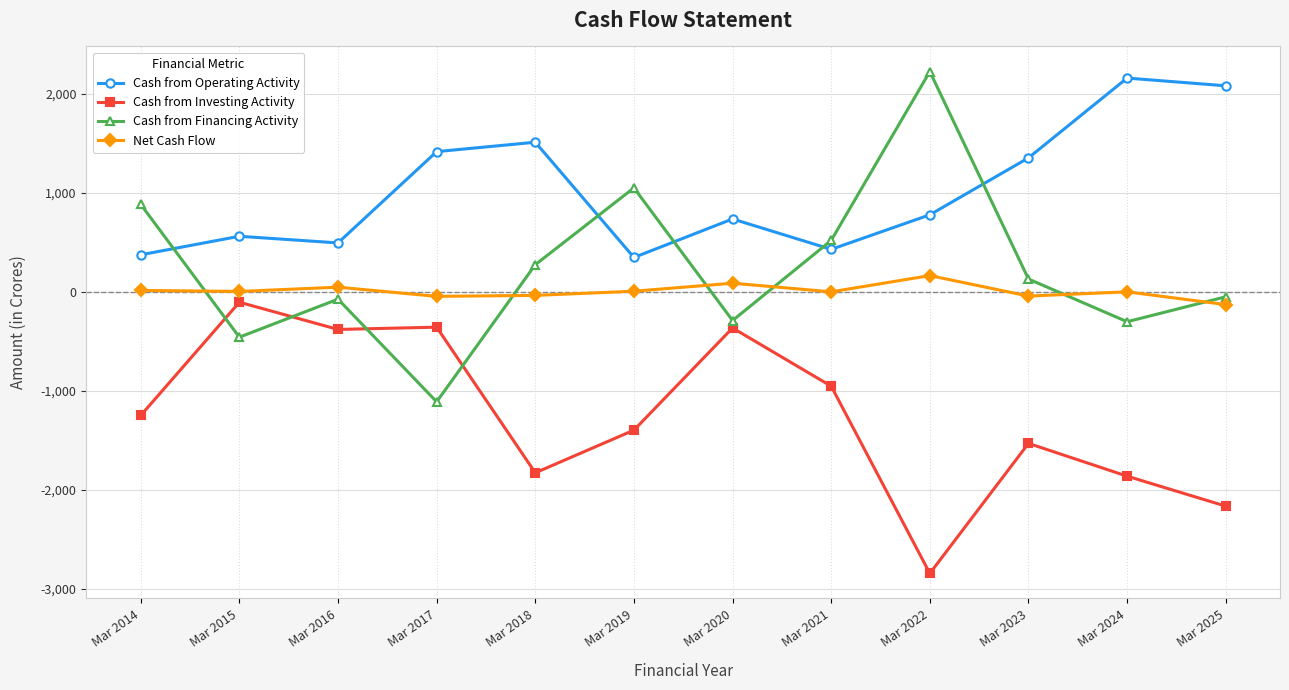

True or false: Cash from Investing Activity has more than 2 points higher than both neighbors.

True